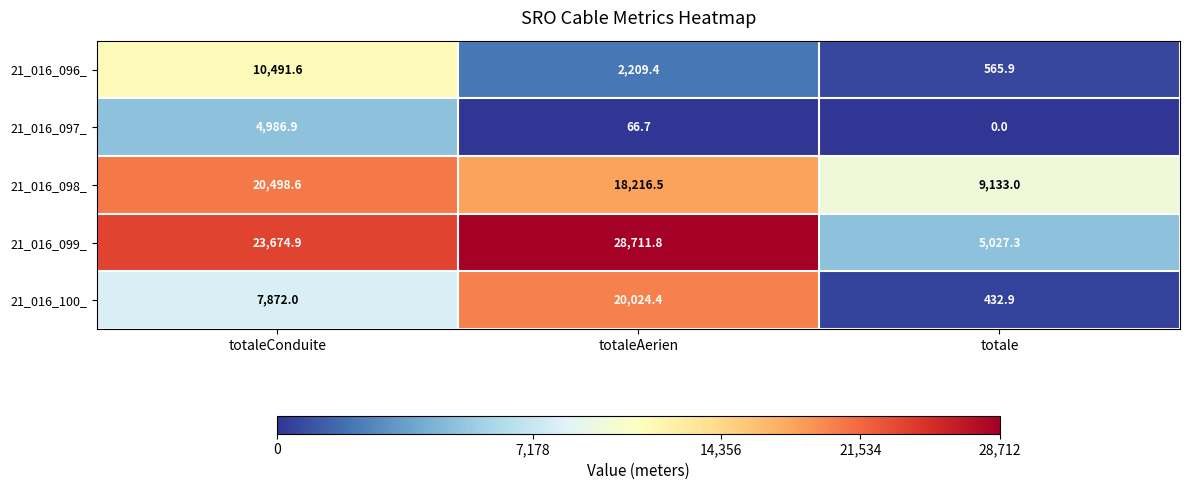

What is the total value across all series at totaleAerien?

69228.8